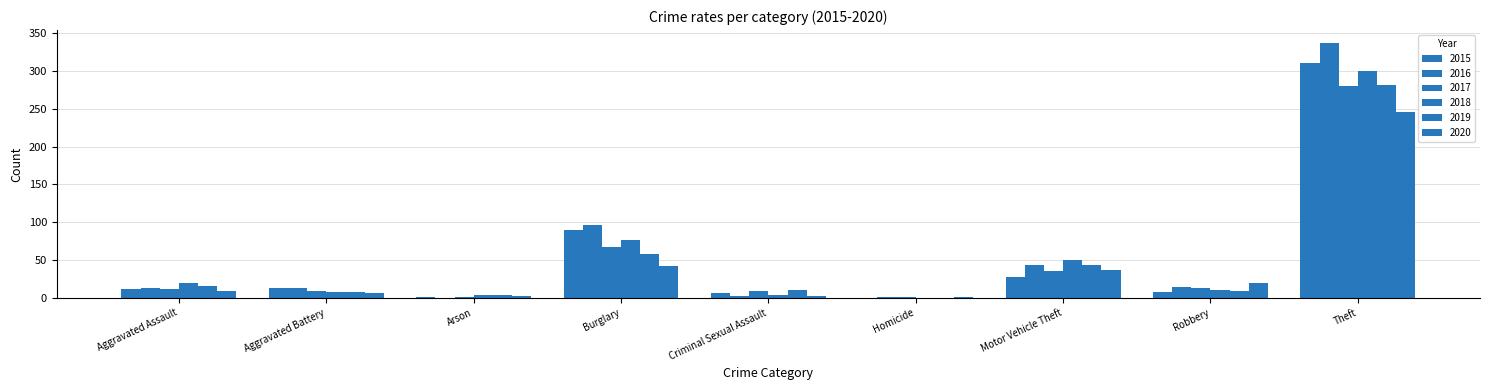

What is the value of the 2017 bar at the 7th from the left?

36